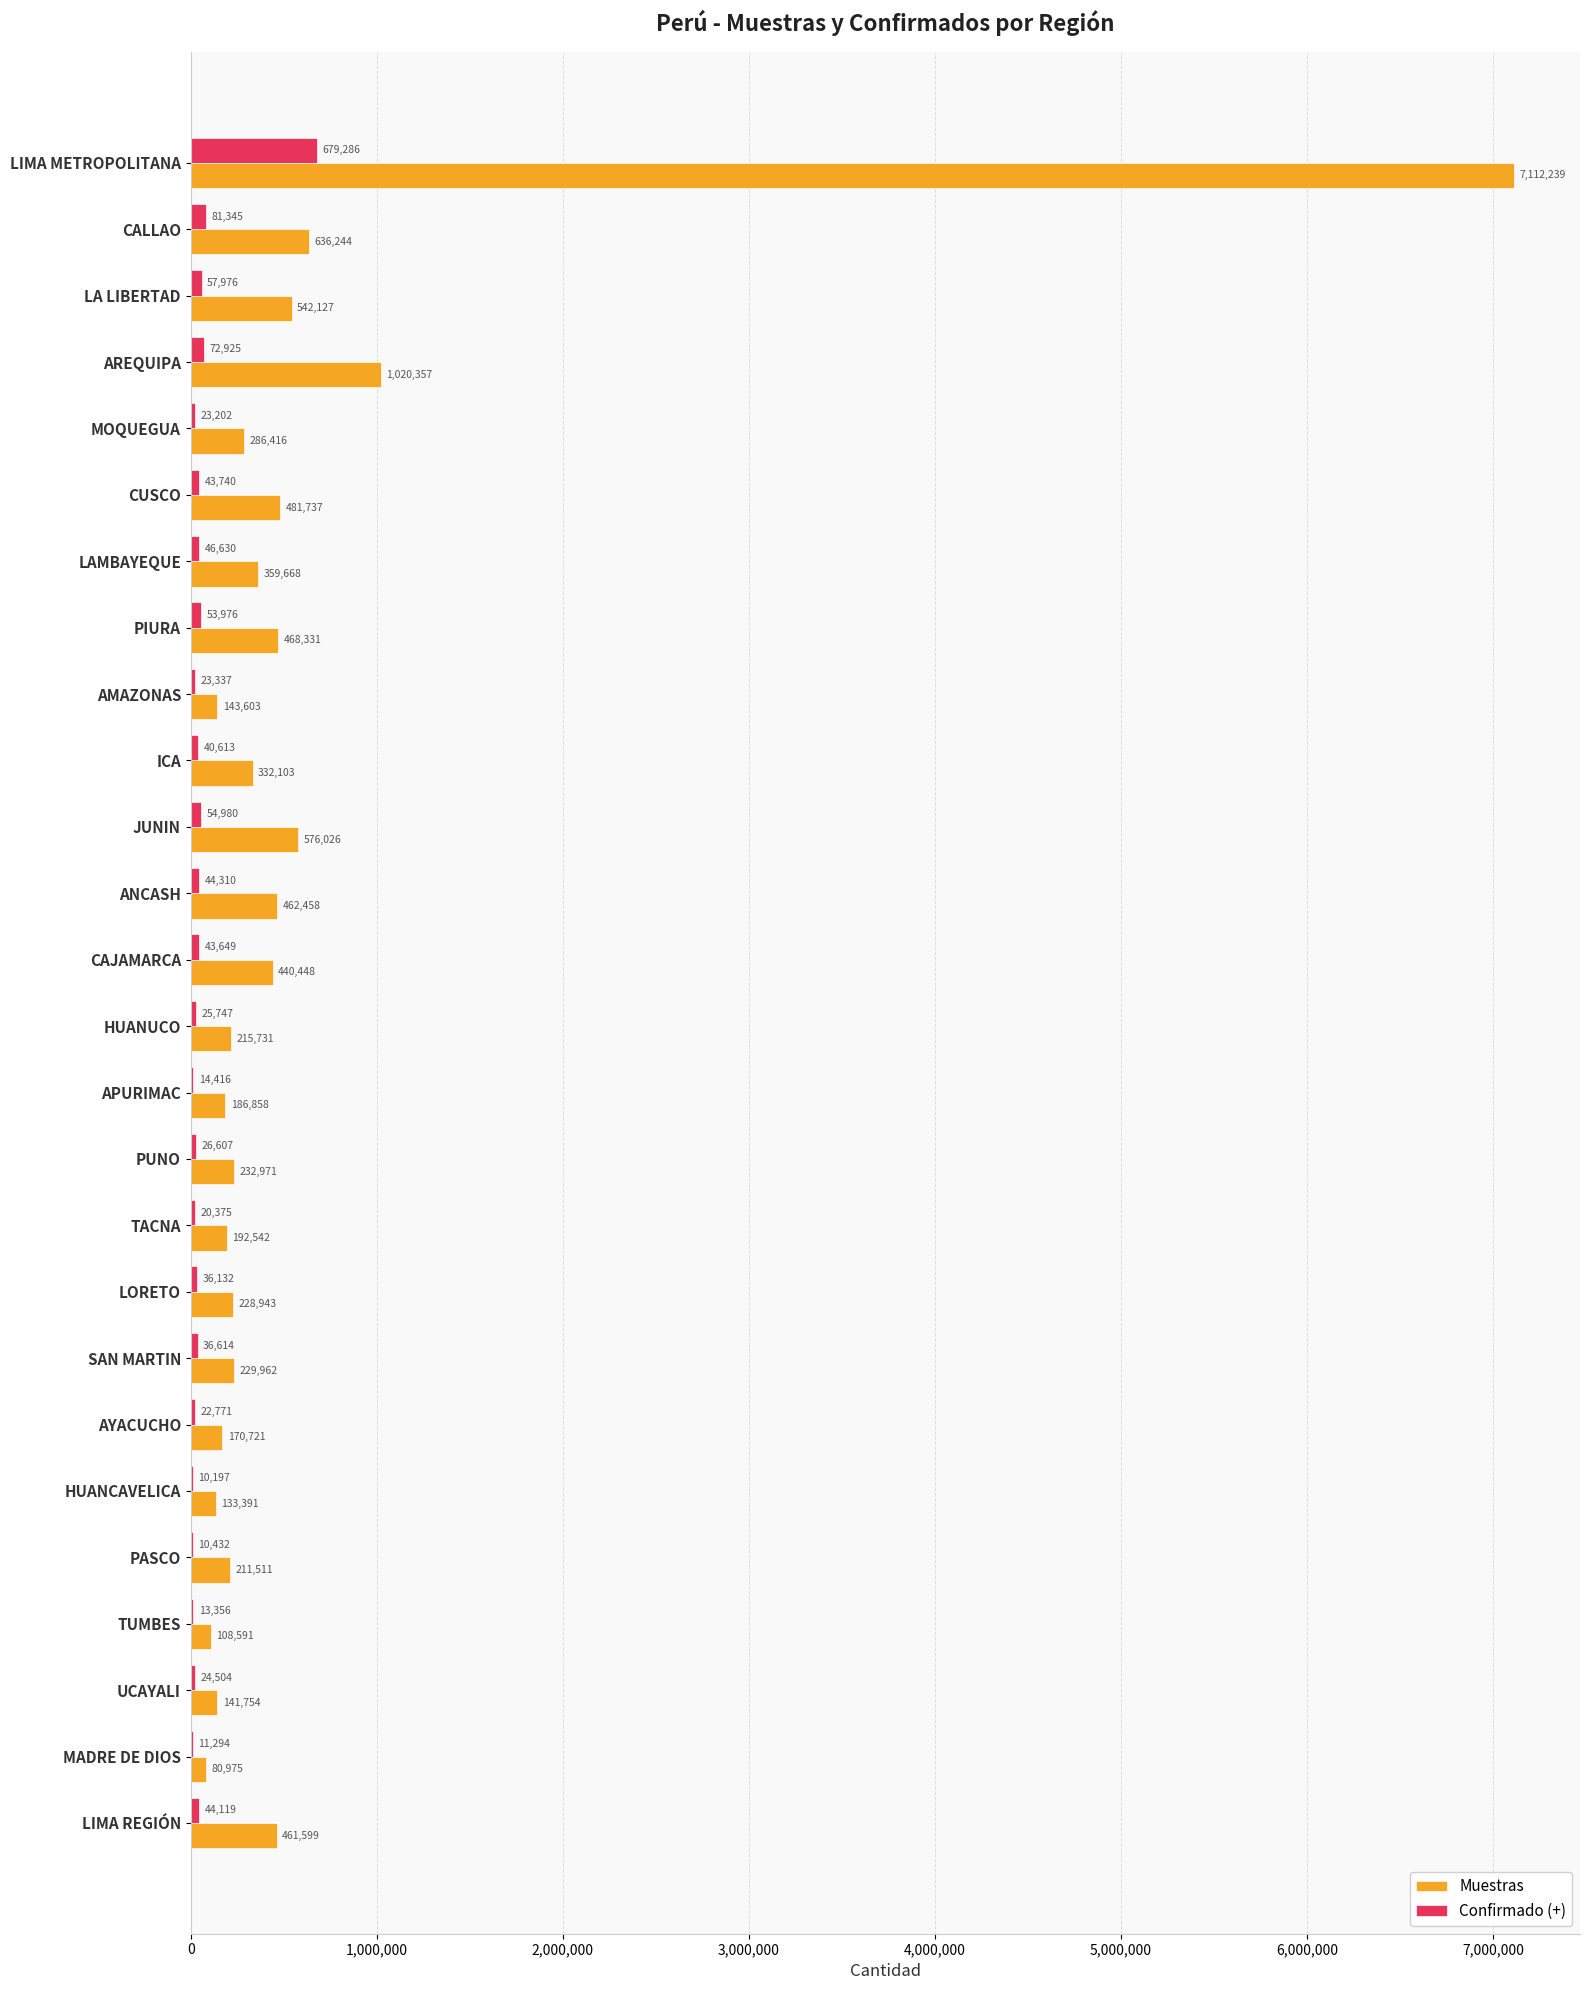

What value does the Confirmado (+) series have at JUNIN, to the nearest 50?

55000